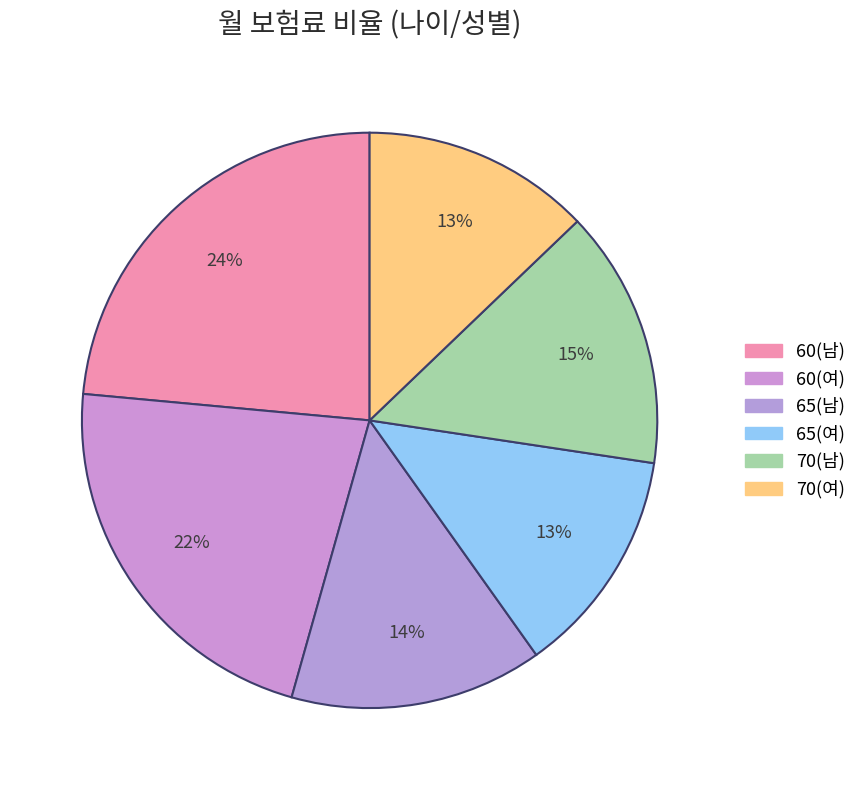

Is 70(여) the majority of the pie?

No